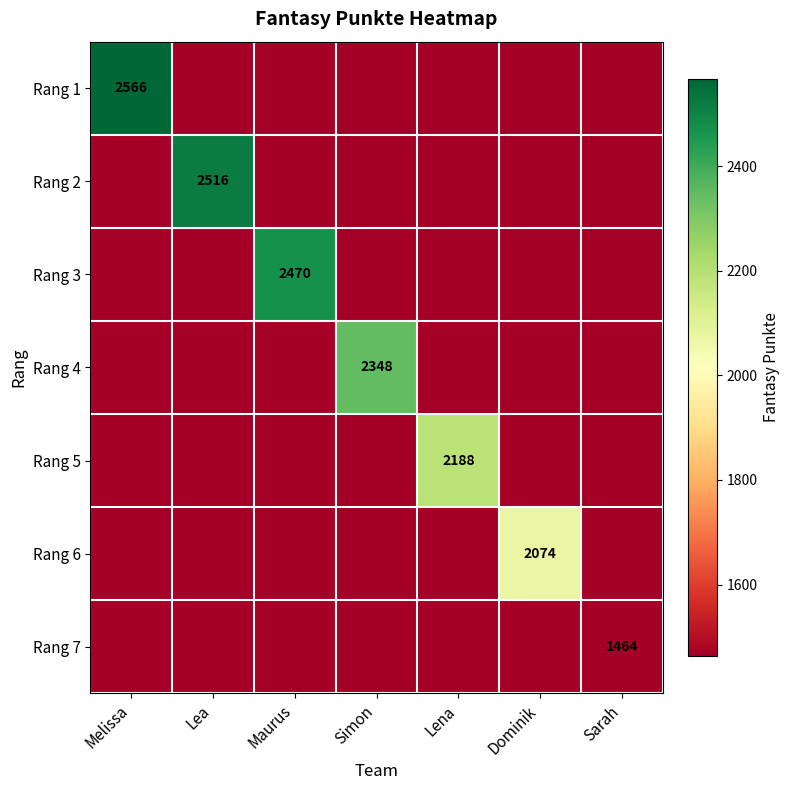

True or false: Rang 4 has a value of 1296 at Simon.

False